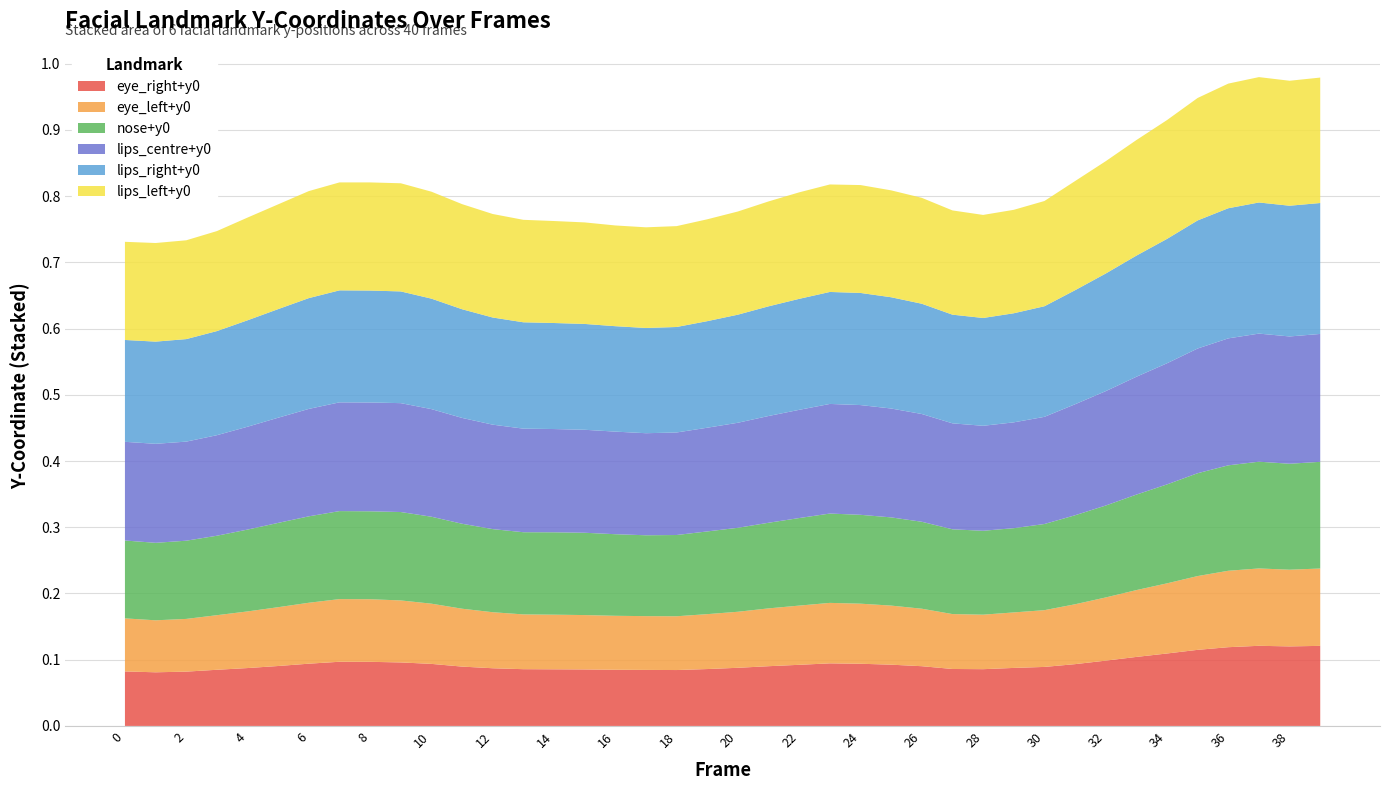

Reading left to right, transcribe all the data shown in this chart.

eye_right+y0: 0.1	0.1	0.1	0.1	0.1	0.1	0.1	0.1	0.1	0.1	0.1	0.1	0.1	0.1	0.1	0.1	0.1	0.1	0.1	0.1	0.1	0.1	0.1	0.1	0.1	0.1	0.1	0.1	0.1	0.1	0.1	0.1	0.1	0.1	0.1	0.1	0.1	0.1	0.1	0.1
eye_left+y0: 0.1	0.1	0.1	0.1	0.1	0.1	0.1	0.1	0.1	0.1	0.1	0.1	0.1	0.1	0.1	0.1	0.1	0.1	0.1	0.1	0.1	0.1	0.1	0.1	0.1	0.1	0.1	0.1	0.1	0.1	0.1	0.1	0.1	0.1	0.1	0.1	0.1	0.1	0.1	0.1
nose+y0: 0.1	0.1	0.1	0.1	0.1	0.1	0.1	0.1	0.1	0.1	0.1	0.1	0.1	0.1	0.1	0.1	0.1	0.1	0.1	0.1	0.1	0.1	0.1	0.1	0.1	0.1	0.1	0.1	0.1	0.1	0.1	0.1	0.1	0.1	0.1	0.2	0.2	0.2	0.2	0.2
lips_centre+y0: 0.1	0.1	0.1	0.2	0.2	0.2	0.2	0.2	0.2	0.2	0.2	0.2	0.2	0.2	0.2	0.2	0.2	0.2	0.2	0.2	0.2	0.2	0.2	0.2	0.2	0.2	0.2	0.2	0.2	0.2	0.2	0.2	0.2	0.2	0.2	0.2	0.2	0.2	0.2	0.2
lips_right+y0: 0.2	0.2	0.2	0.2	0.2	0.2	0.2	0.2	0.2	0.2	0.2	0.2	0.2	0.2	0.2	0.2	0.2	0.2	0.2	0.2	0.2	0.2	0.2	0.2	0.2	0.2	0.2	0.2	0.2	0.2	0.2	0.2	0.2	0.2	0.2	0.2	0.2	0.2	0.2	0.2
lips_left+y0: 0.1	0.1	0.1	0.2	0.2	0.2	0.2	0.2	0.2	0.2	0.2	0.2	0.2	0.2	0.2	0.2	0.2	0.2	0.2	0.2	0.2	0.2	0.2	0.2	0.2	0.2	0.2	0.2	0.2	0.2	0.2	0.2	0.2	0.2	0.2	0.2	0.2	0.2	0.2	0.2